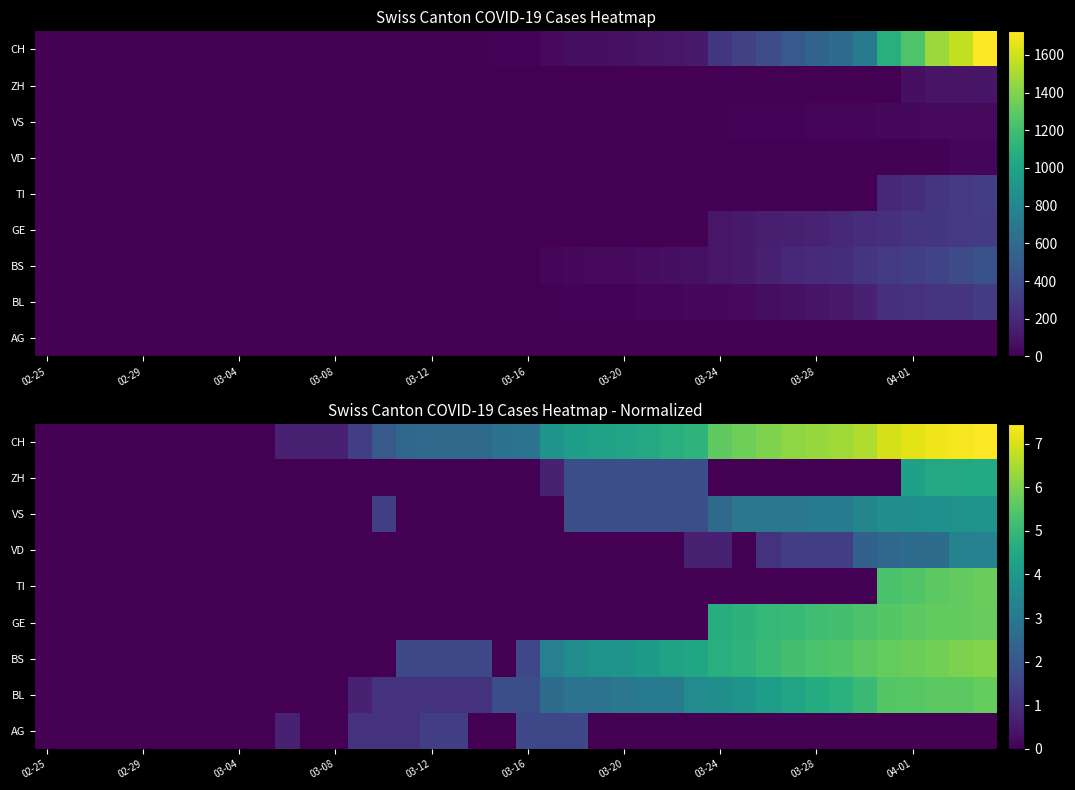

List the series in order of their peak value, lowest first.

AG, VD, VS, ZH, BL, GE, TI, BS, CH